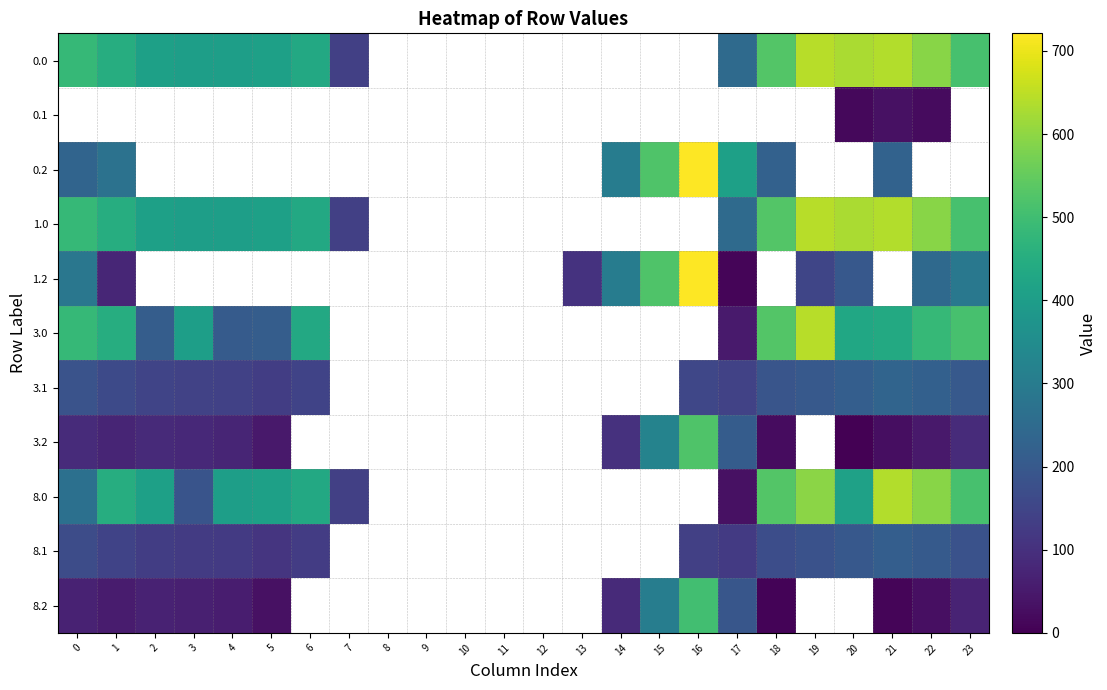

Is it true that 3.1 equals 200.4 at 23?

True